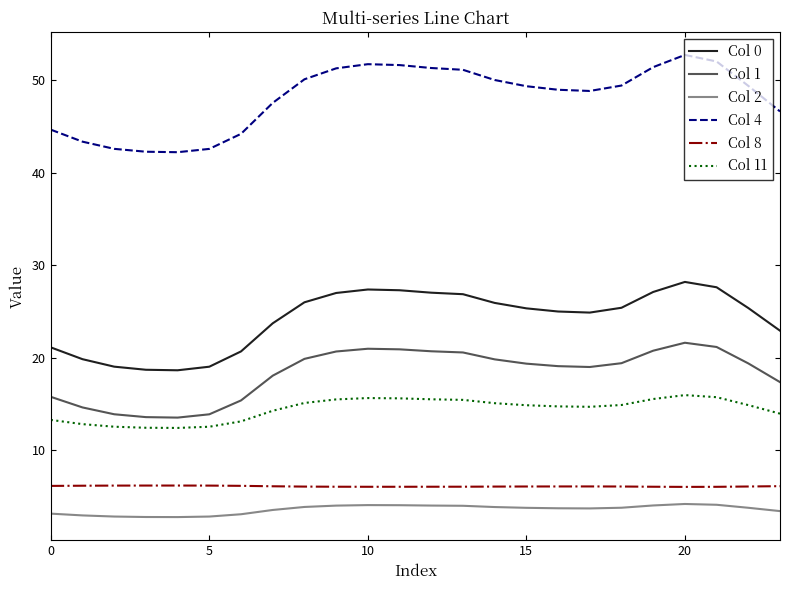

What is the greatest value displayed?

52.7